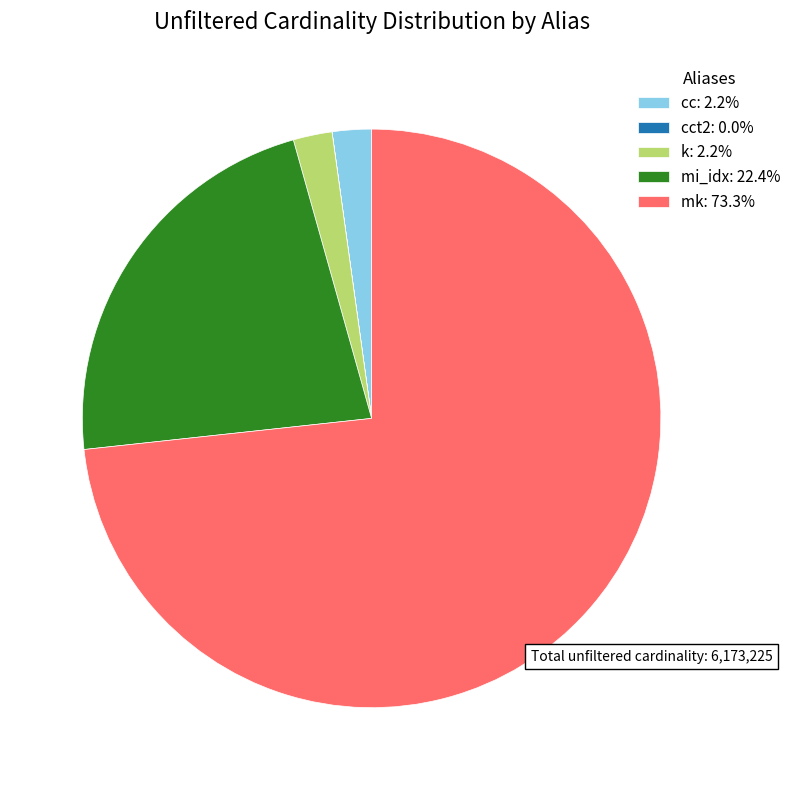

What is the ratio of the value at k: 2.2% to the value at cc: 2.2%?

1.0